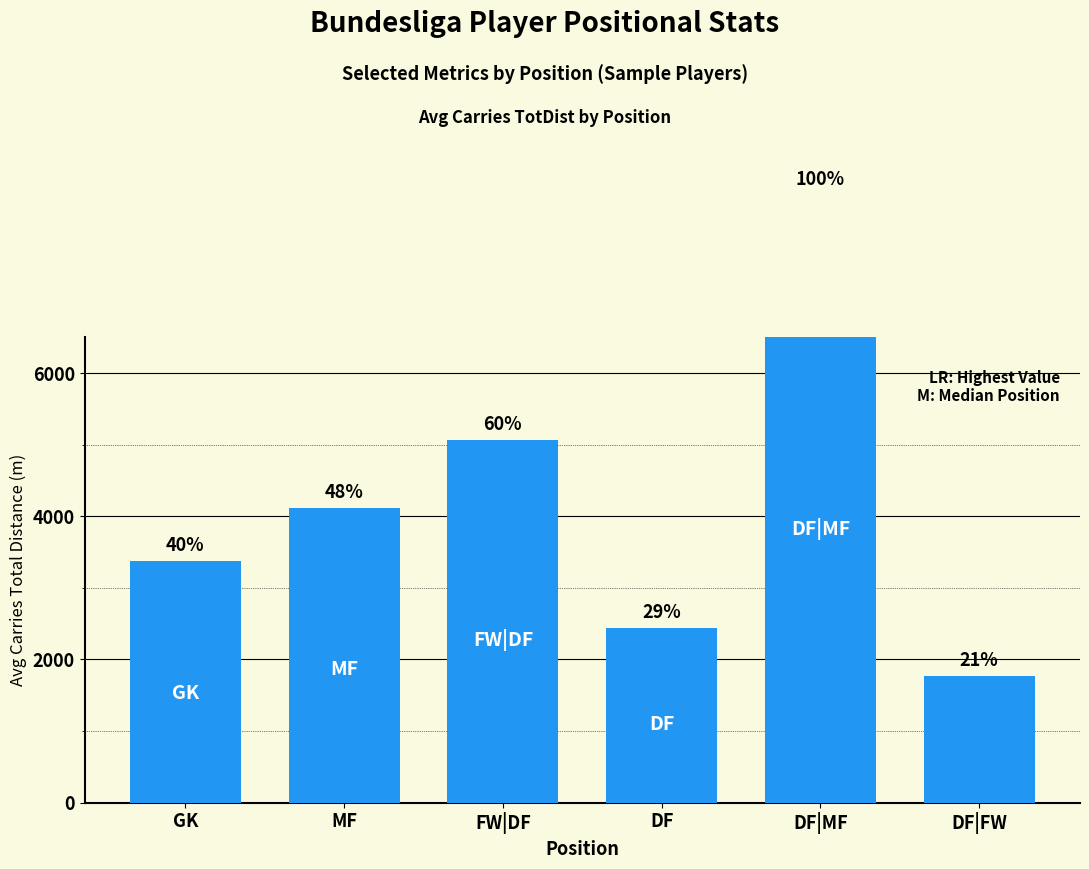

List the labels in order of value, smallest first.

DF|FW, DF, GK, MF, FW|DF, DF|MF